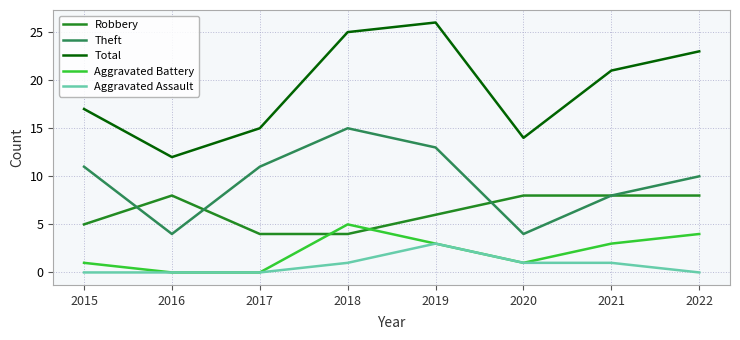

What is the difference between the highest and lowest values at 2019?

23